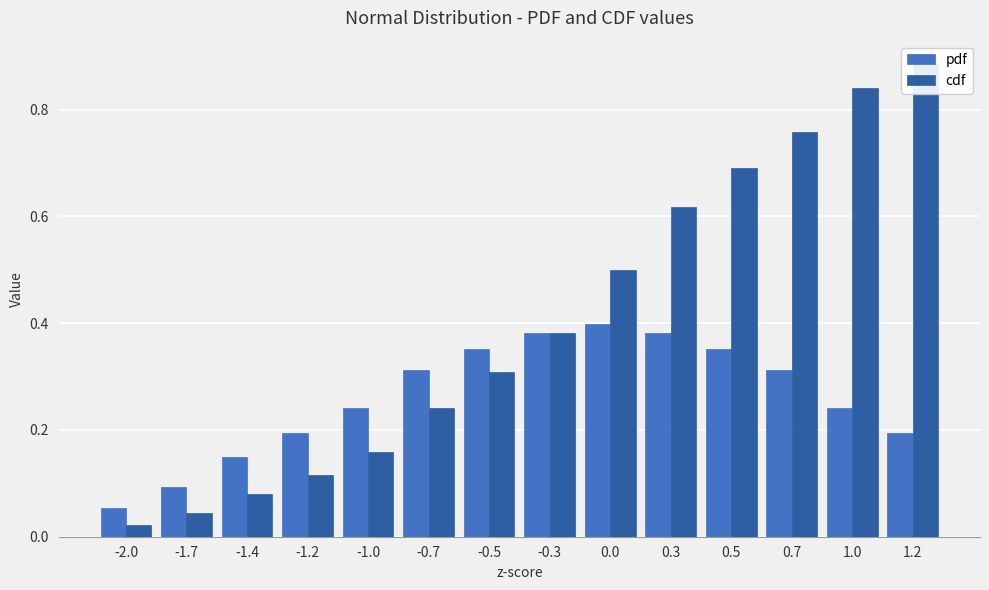

What is the difference between the pdf values at 1.2 and -2.0?

0.1